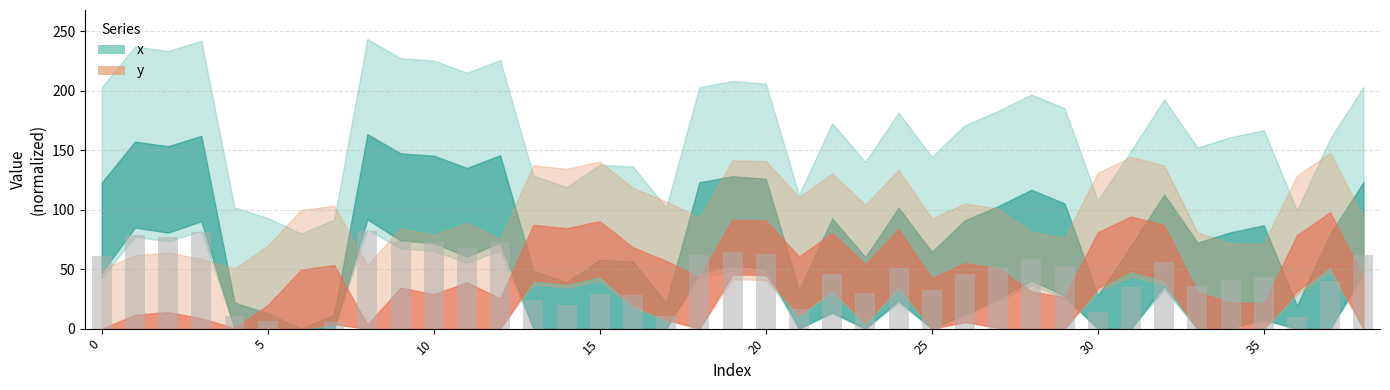

What is the maximum value shown in the chart?

81.8